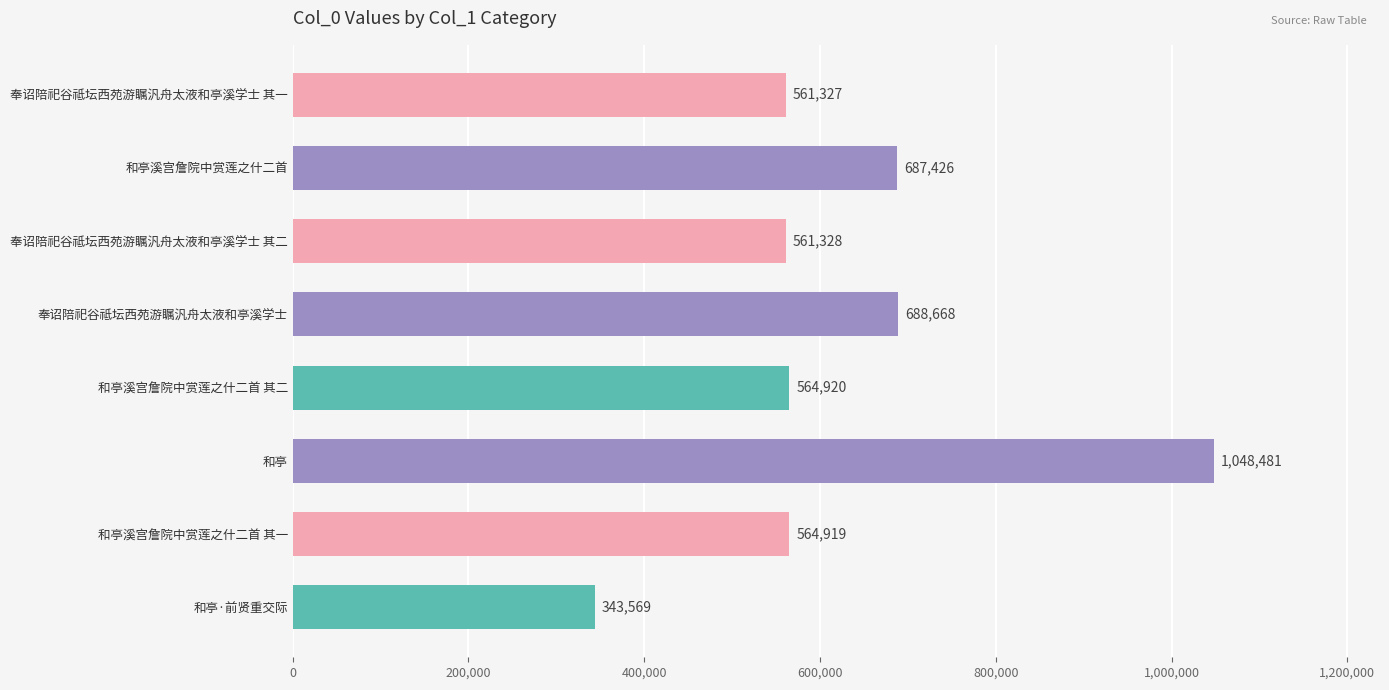

What is the label of the 4th bar from the bottom?

和亭溪宫詹院中赏莲之什二首 其二